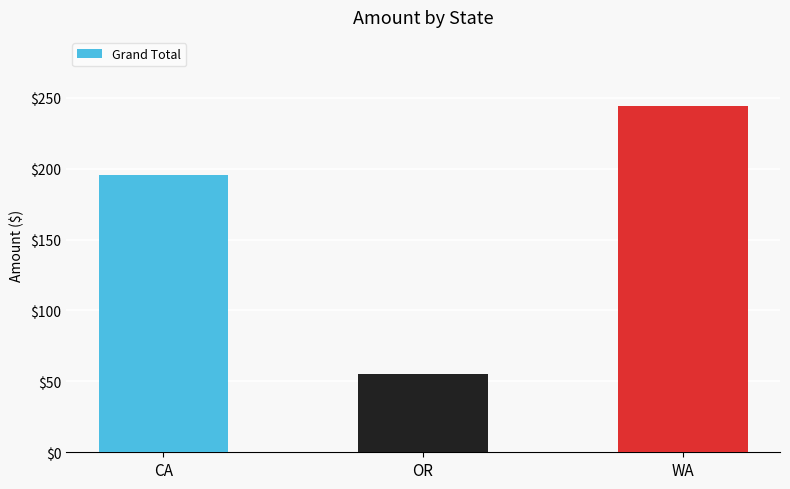

Which label corresponds to the largest value in the chart?

WA